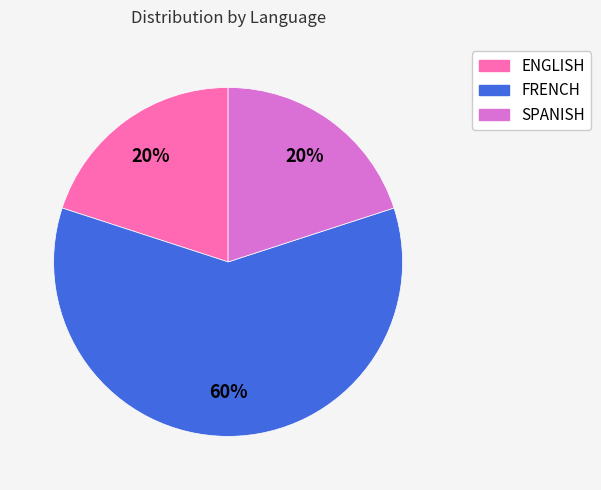

Between FRENCH and ENGLISH, which is larger?

FRENCH